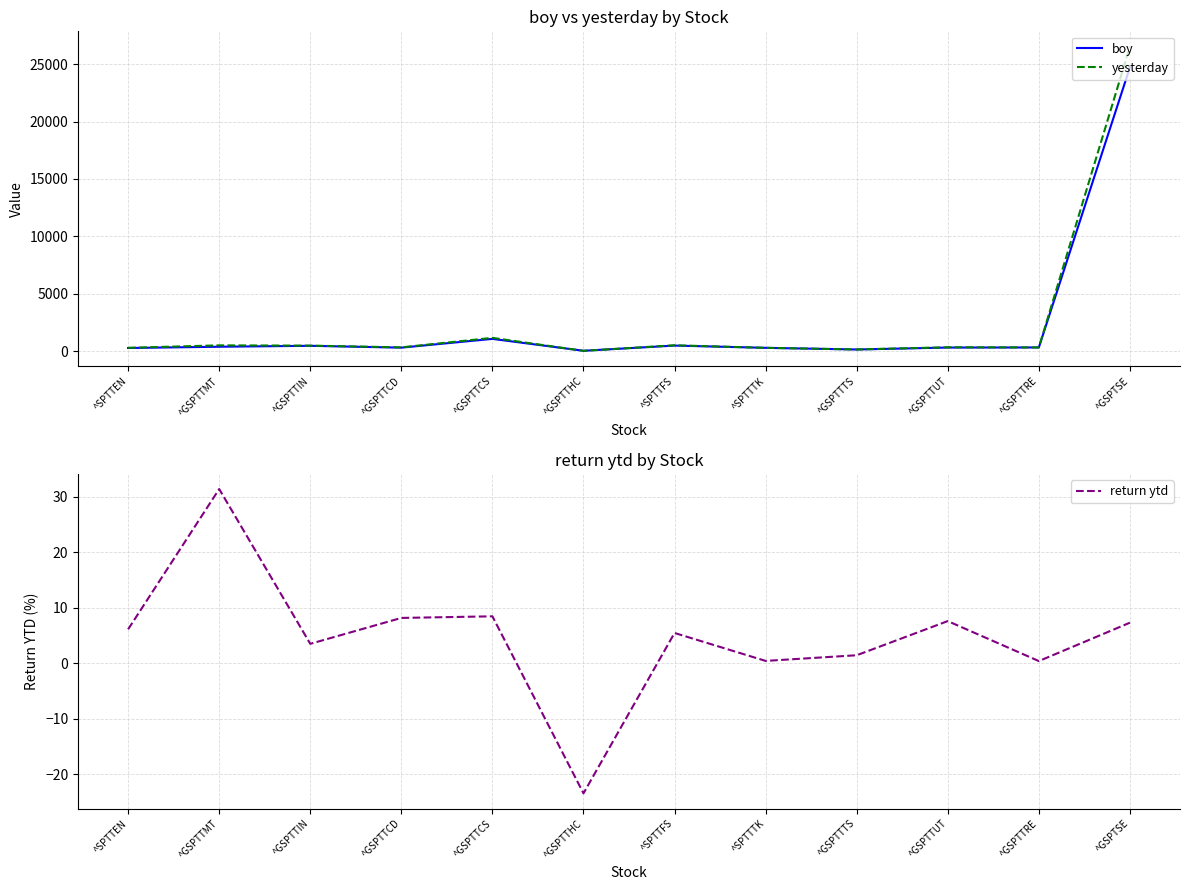

Reading right to left, extract all data points from this chart.

boy: 24727.9	314.6	306.7	137.6	281.8	478.5	25.7	1062.4	298.5	458.4	378.2	267.1
yesterday: 26541.4	315.9	330.0	139.7	283.1	504.7	19.7	1152.4	322.9	474.6	497.0	283.5
return ytd: 7.3	0.4	7.6	1.5	0.5	5.5	-23.4	8.5	8.2	3.5	31.4	6.1